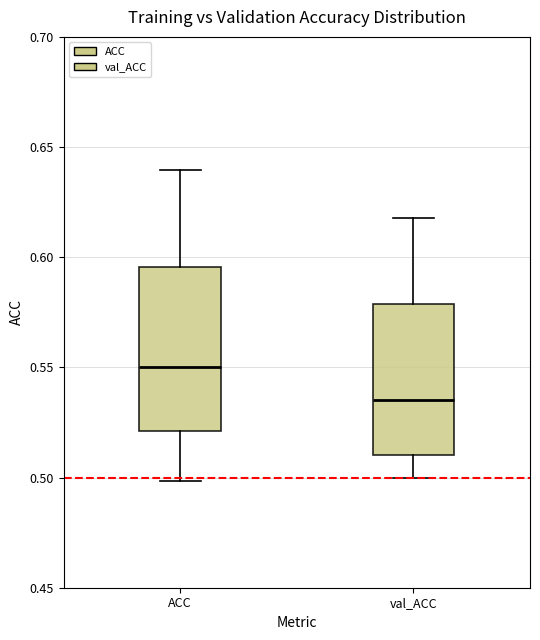

Which box's median line is the lowest?

val_ACC